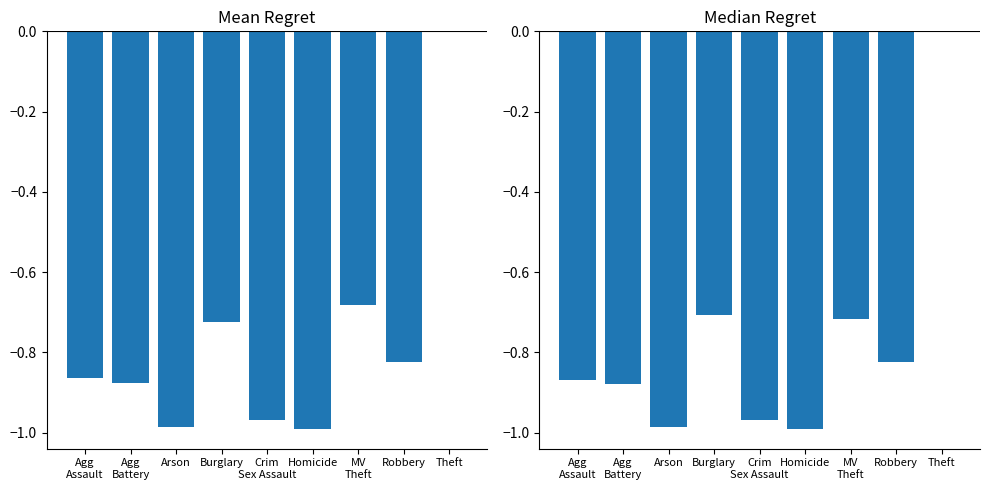

Rank the series by their maximum value, from highest to lowest.

Mean, Median